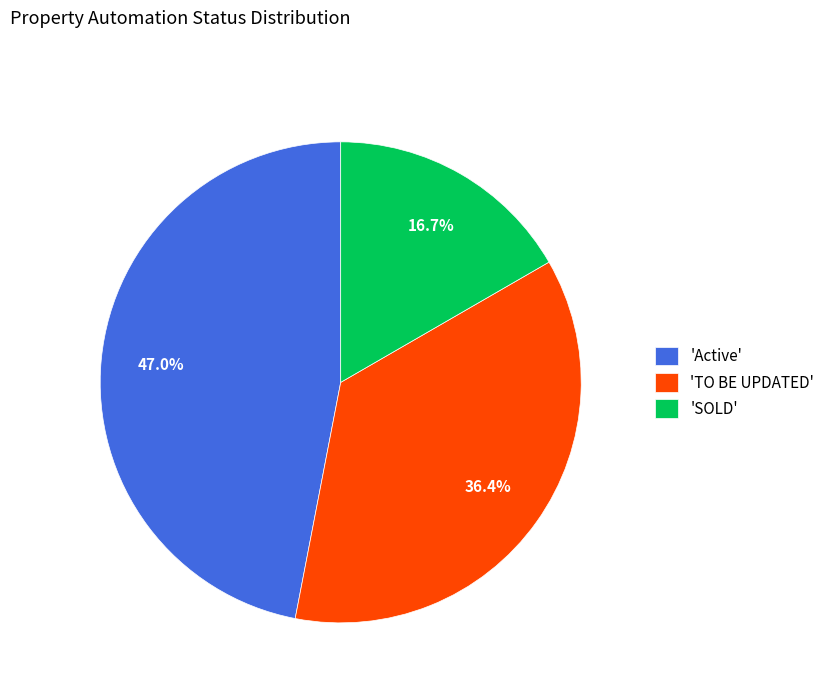

Approximately how many times larger is the value at 'SOLD' compared to 'Active'?

0.4